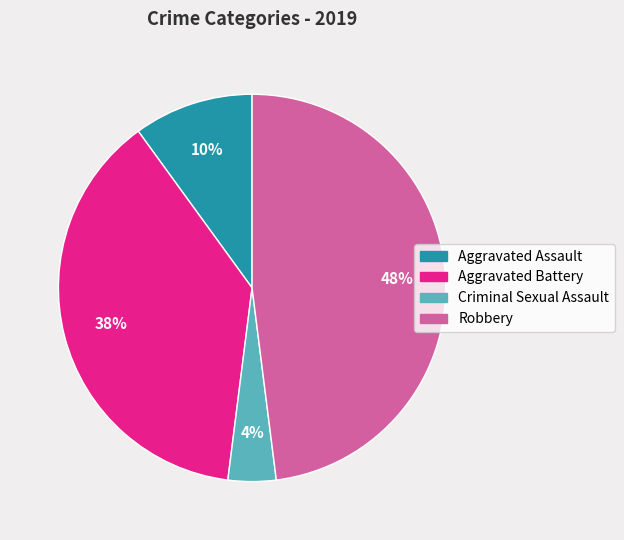

How many slices are in this pie chart?

4